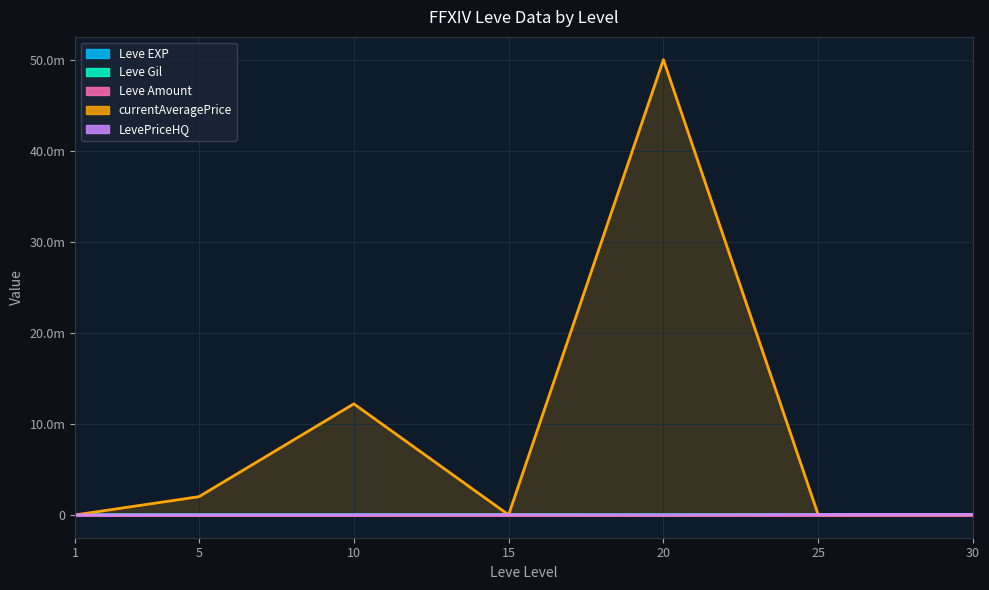

True or false: Leve EXP has more than 0 interior local peaks.

True